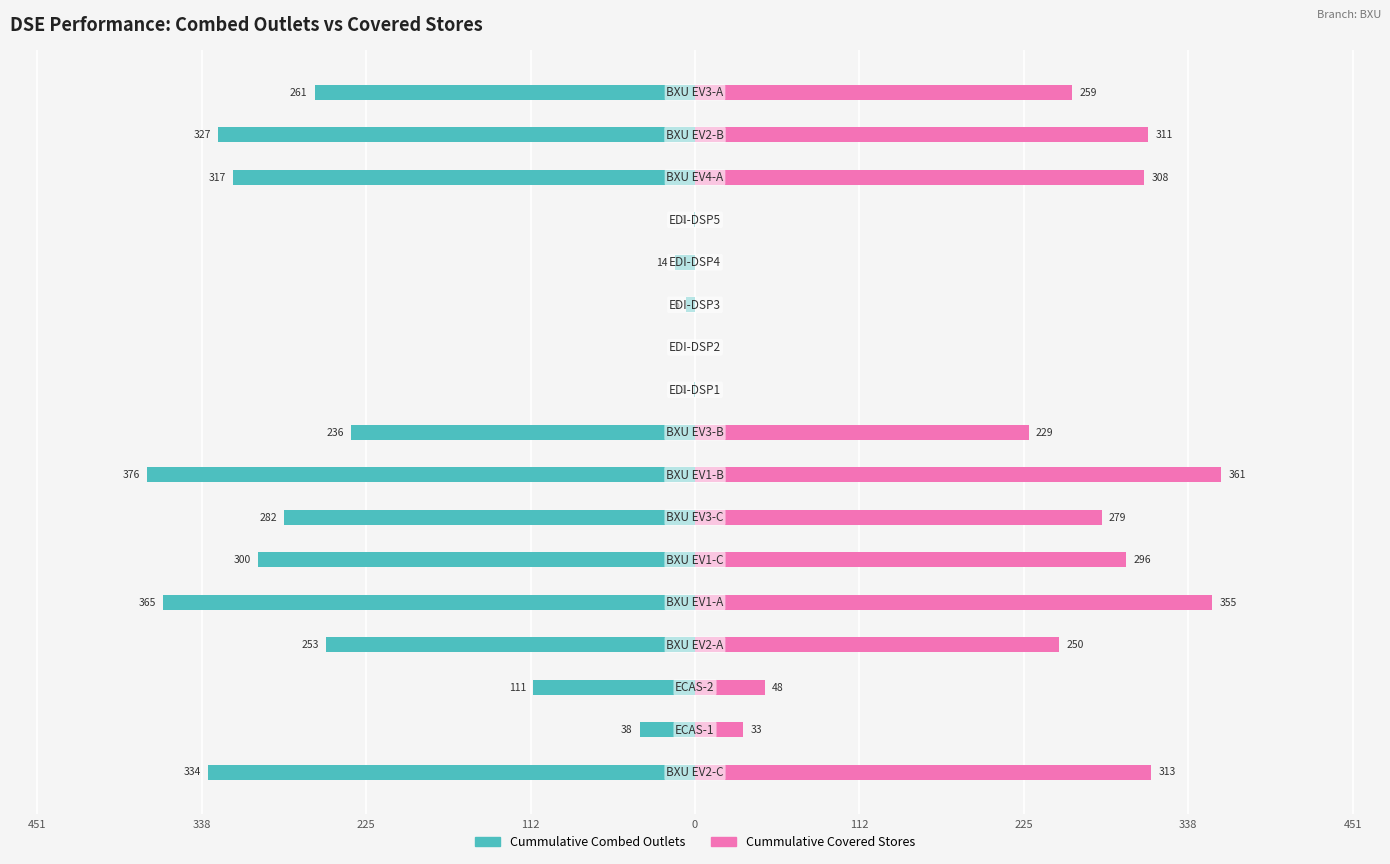

How many values in Cummulative Combed Outlets are below zero?

16